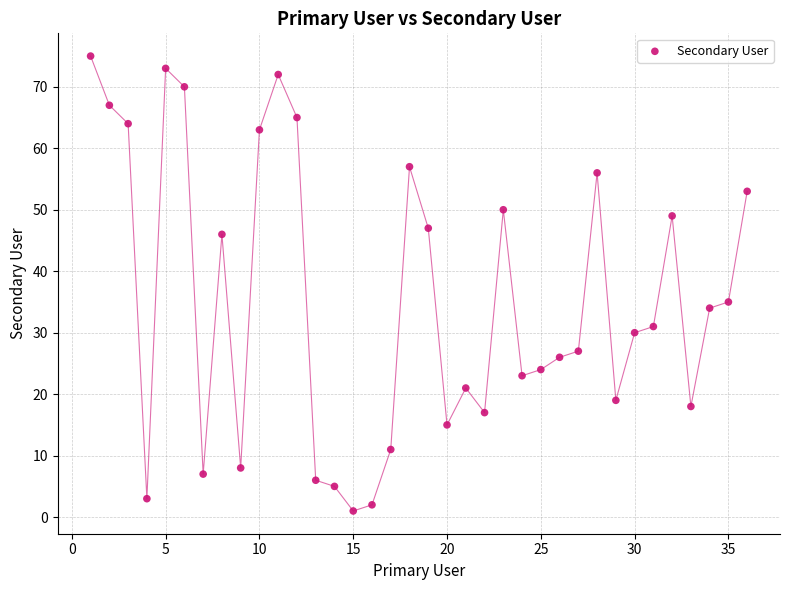

What Y value in the scatter plot is closest to 38?

35